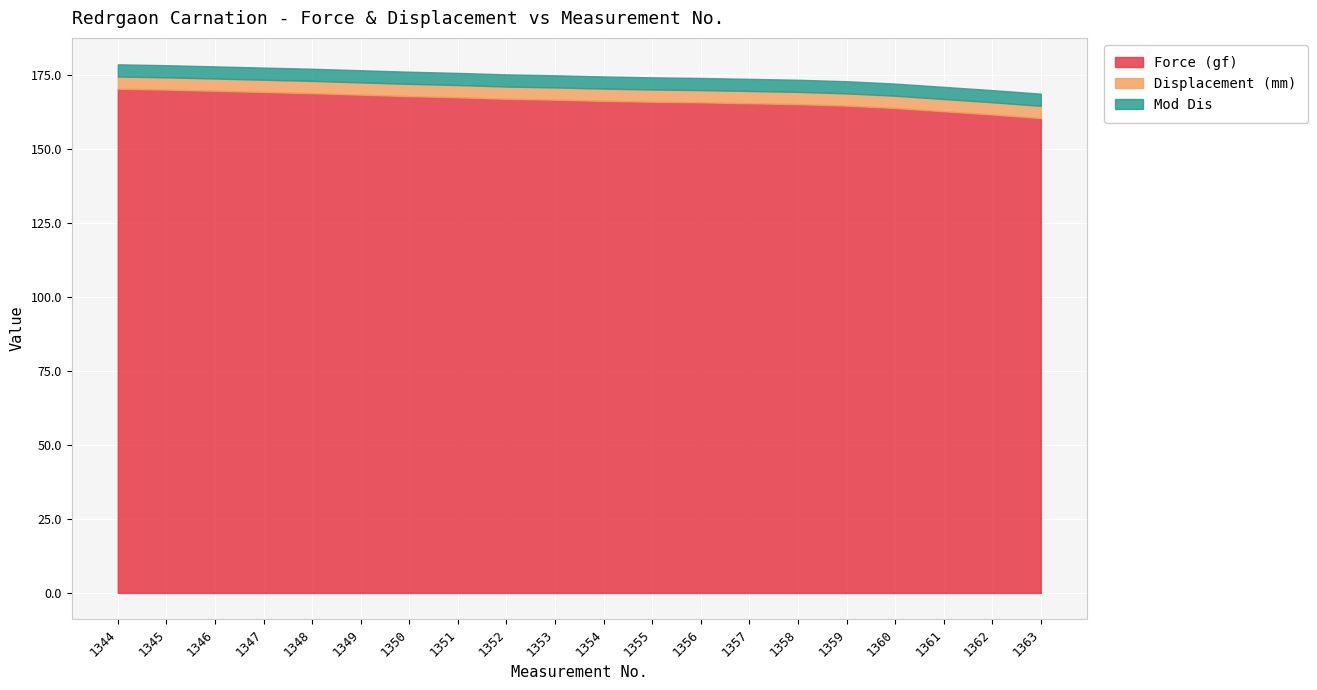

How many lines are shown in the chart?

3